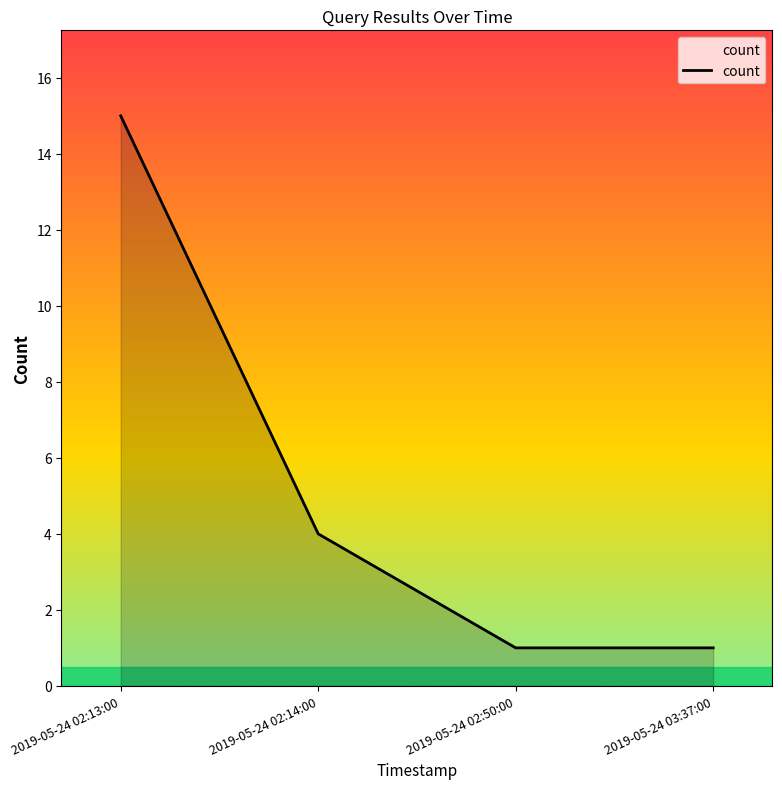

How many values are between 1 and 15?

4